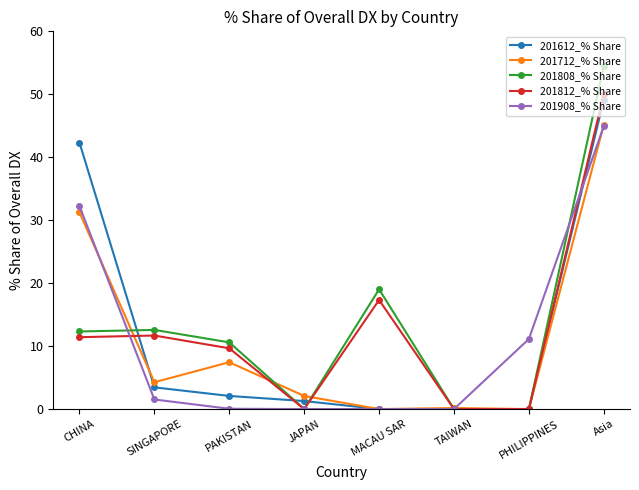

How many data points in 201812_% Share are above 11?

4